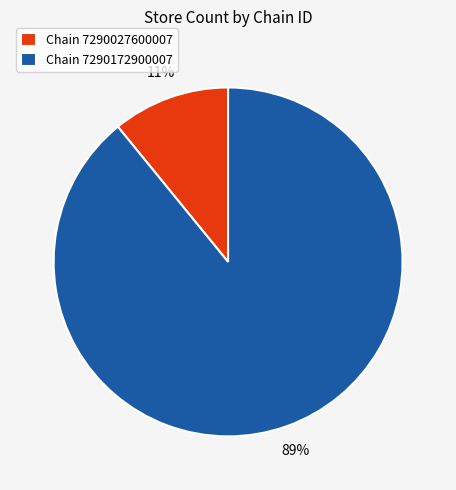

How many segments does this pie chart have?

2